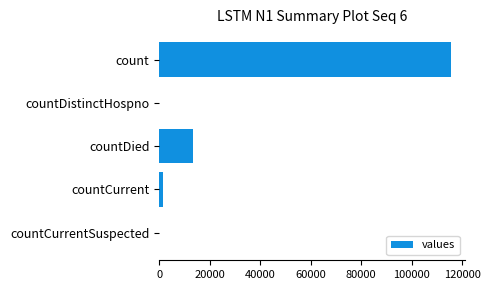

The chart shows a value of 47098 at countDistinctHospno. True or false?

False